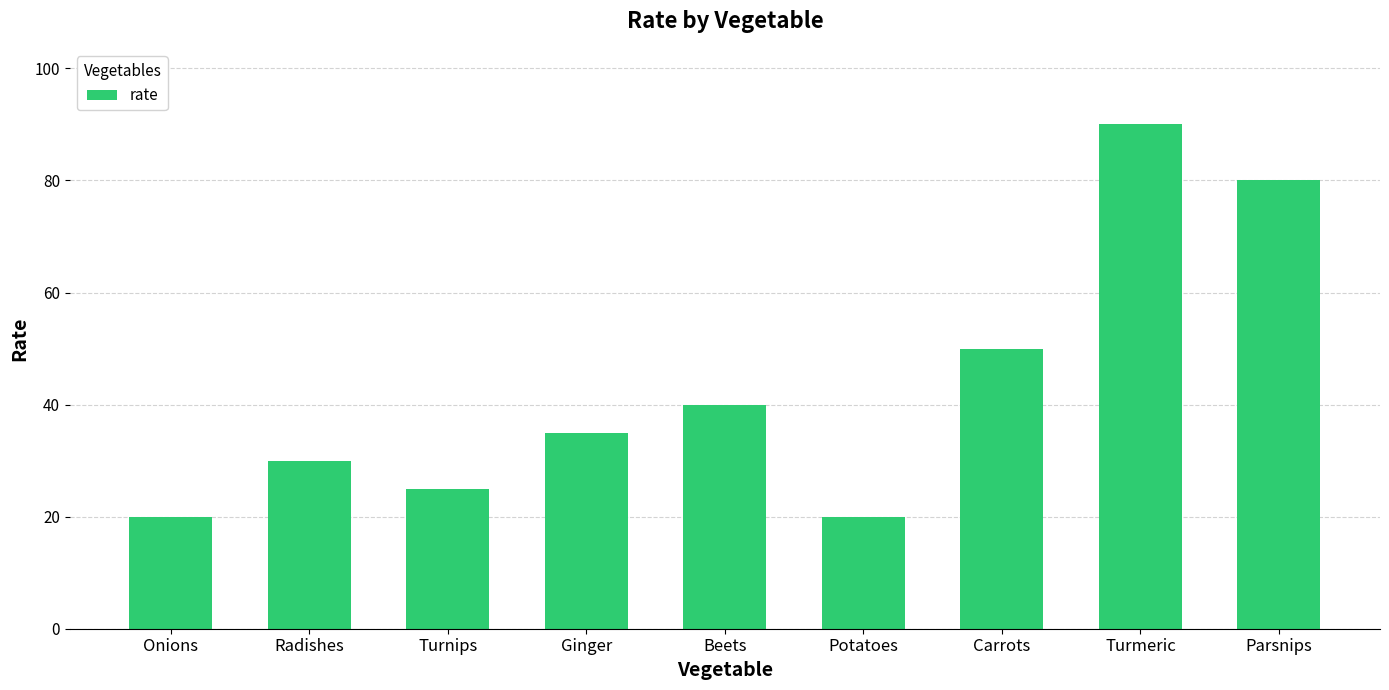

What position from the right is Turnips?

7